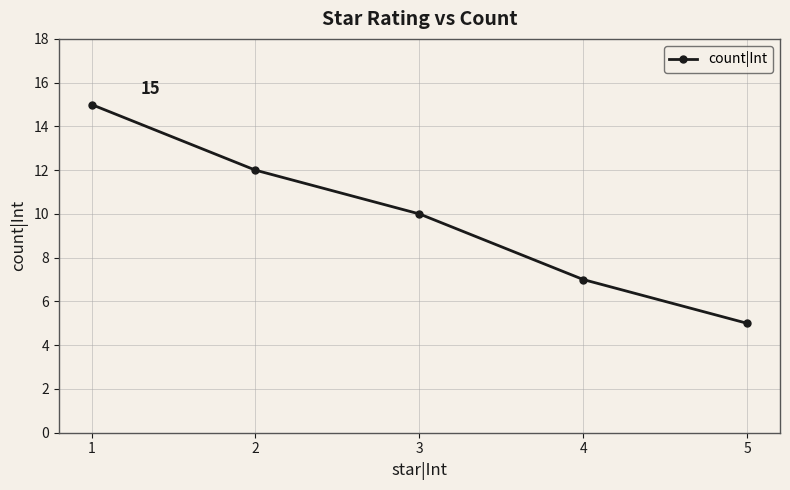

True or false: the data has more than 0 interior local peaks.

False